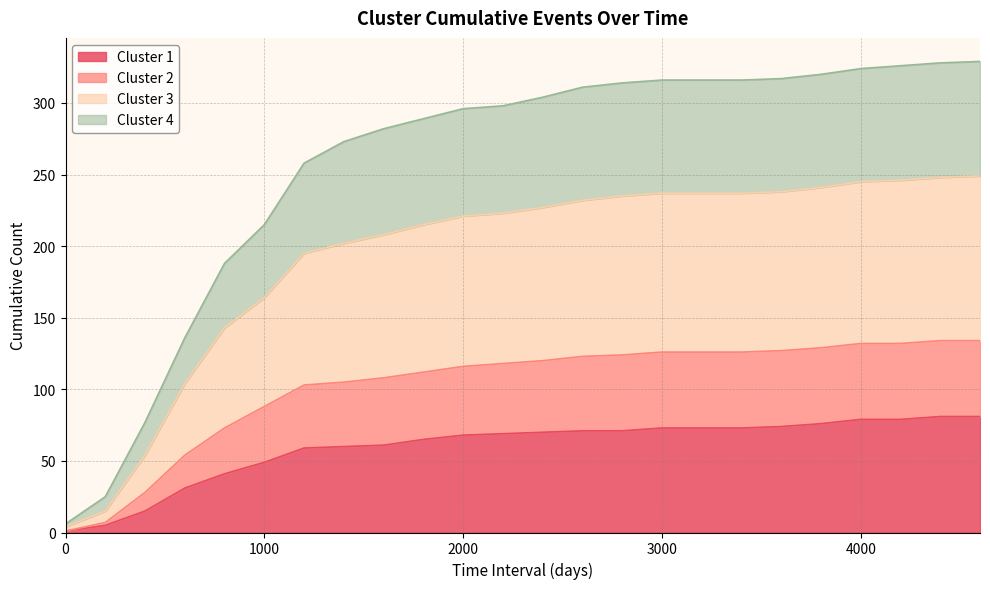

Between 4000 and 2400, which is larger?

4000